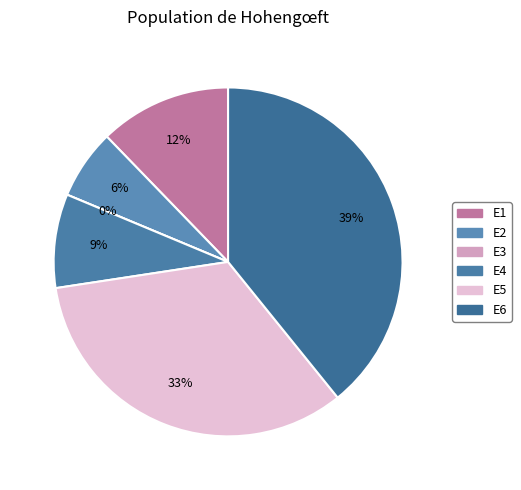

To the nearest percent, what is the difference between the E5 and E2 slice percentages?

27%